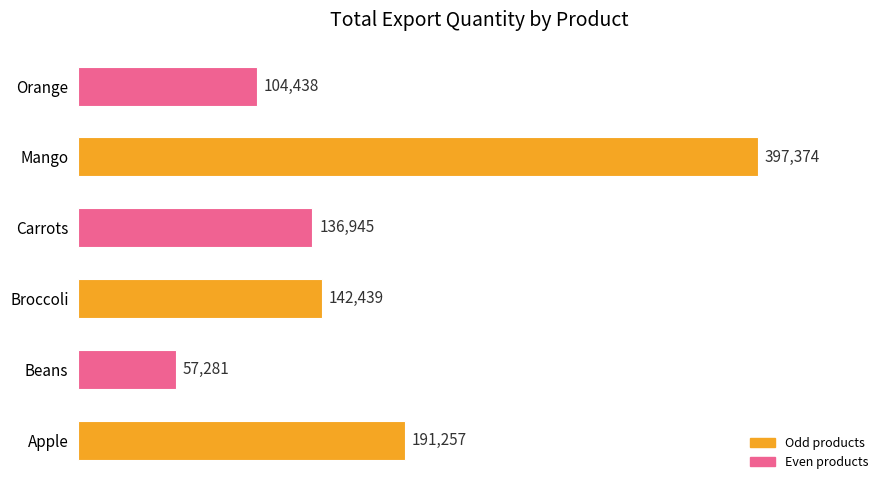

Read the value at Carrots, to the nearest 100.

136900